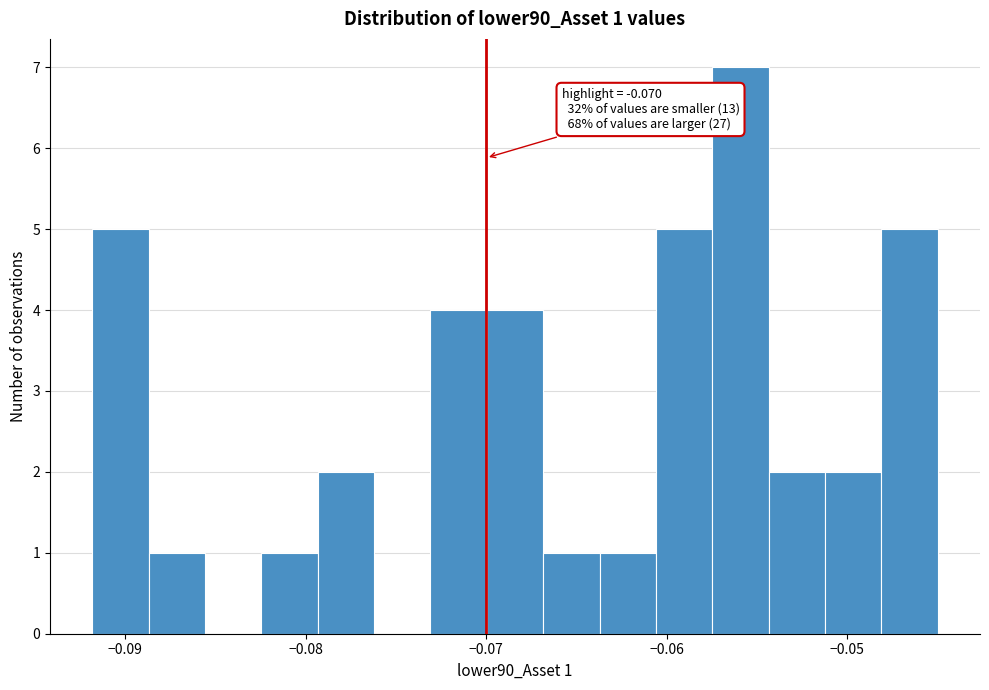

Read against the x-axis, roughly where is the centre of the tallest bar?

-0.056